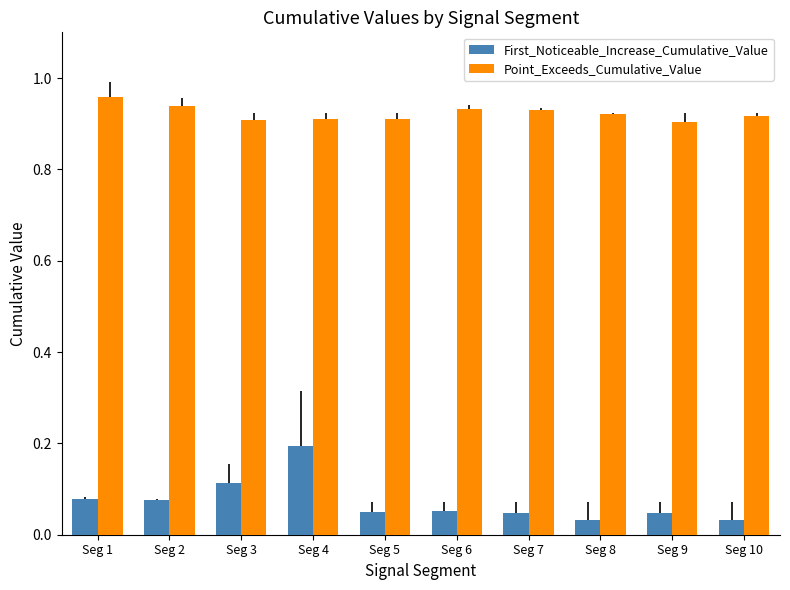

True or false: First_Noticeable_Increase_Cumulative_Value has a value of 0.2 at Seg 4.

True